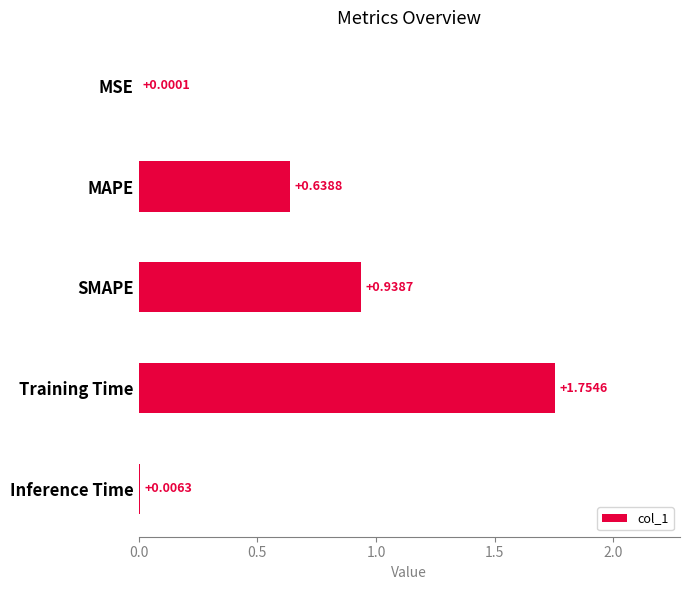

What is the sum of the values at Training Time and MAPE?

2.4